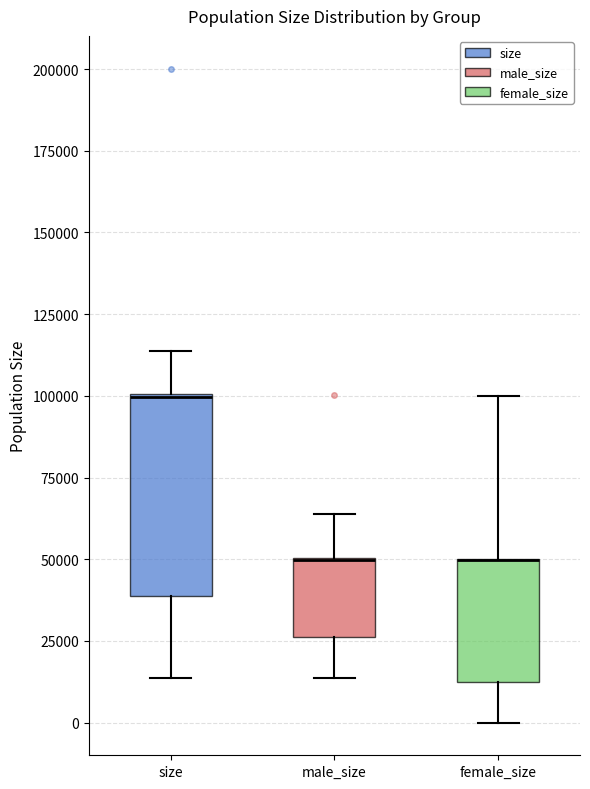

Reading left to right, transcribe this box plot: for each box, give where its median line is, the range the box spans, and where its two whiskers end, as read against the y-axis. The values are not printed on the chart, so give them approximately, as read against the axis.

size: median 100000 (drawn on the box's upper edge), box 40000 to 100000, whiskers 15000 to 115000
male_size: median 50000 (drawn on the box's upper edge), box 25000 to 50000, whiskers 15000 to 65000
female_size: median 50000 (drawn on the box's upper edge), box 15000 to 50000, whiskers 0 to 100000